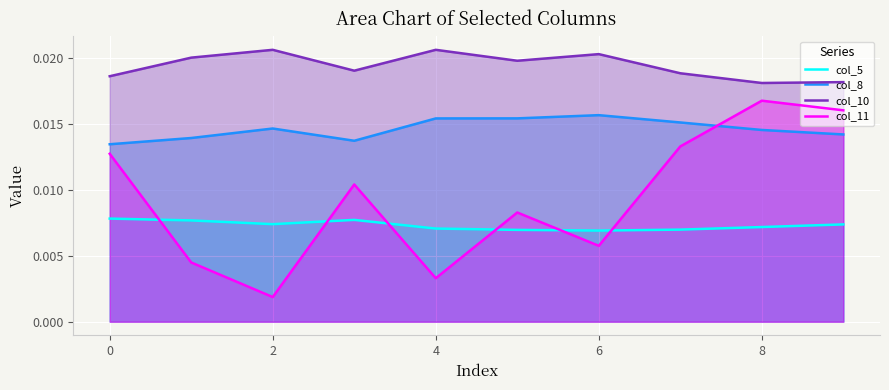

Rank the series at 2 from highest to lowest value.

col_10, col_8, col_5, col_11